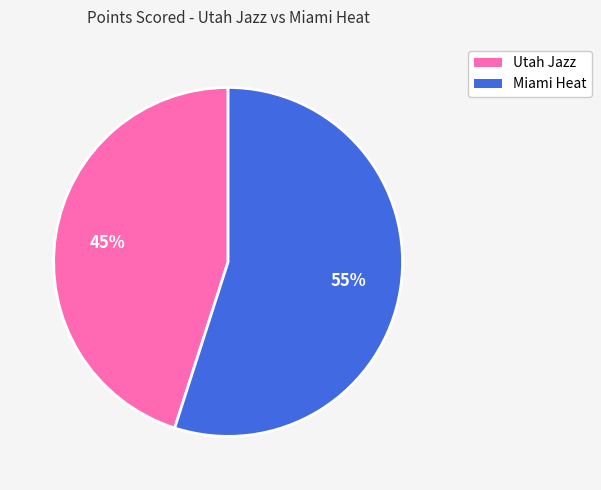

Rank the categories by value from lowest to highest.

Utah Jazz, Miami Heat